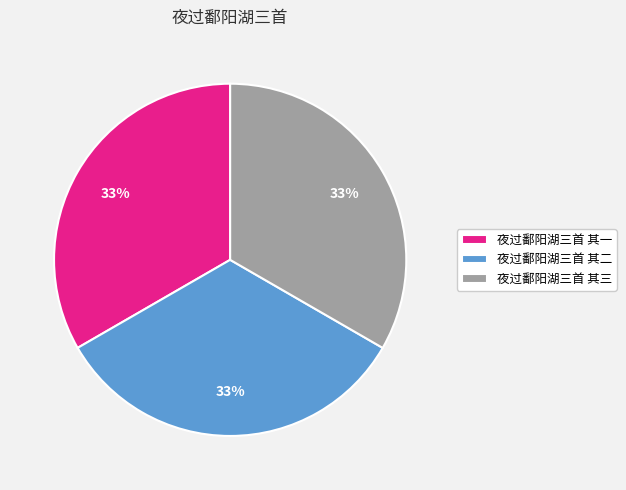

What is the ratio of the value at 夜过鄱阳湖三首 其三 to the value at 夜过鄱阳湖三首 其二?

1.0